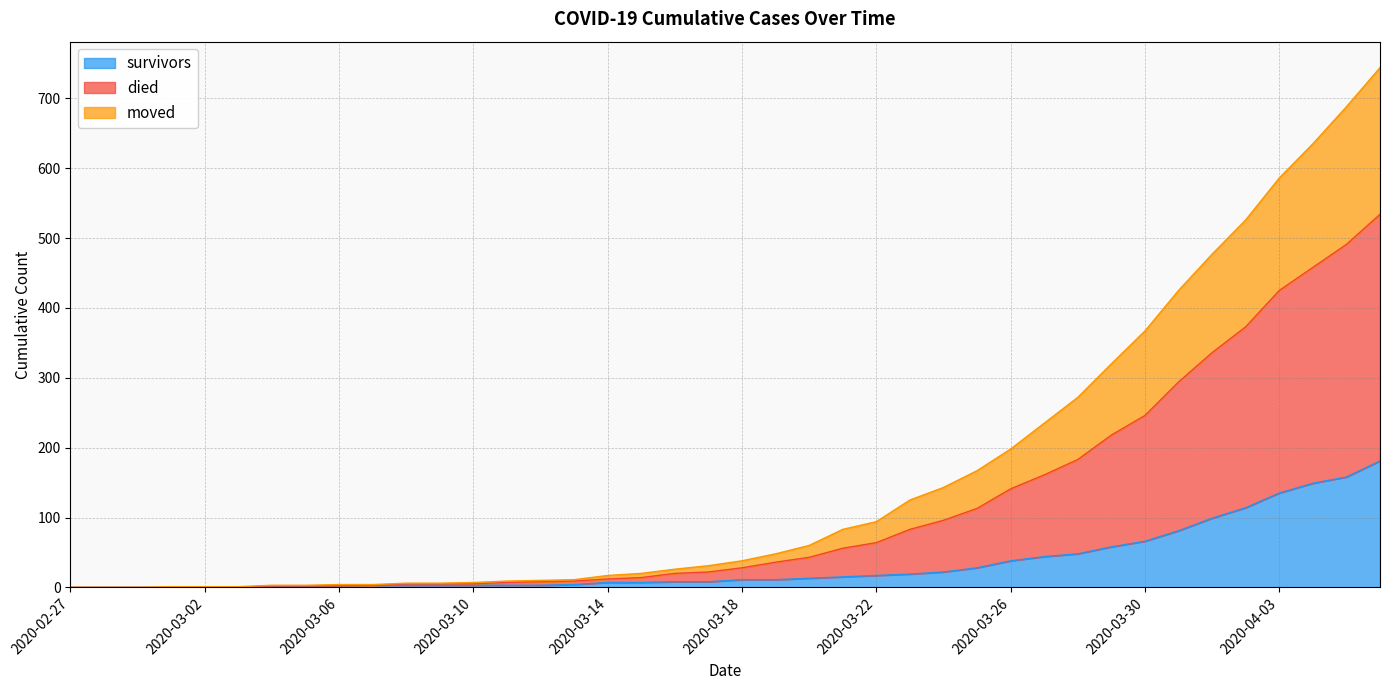

What are all the series names shown in the legend?

survivors, died, moved